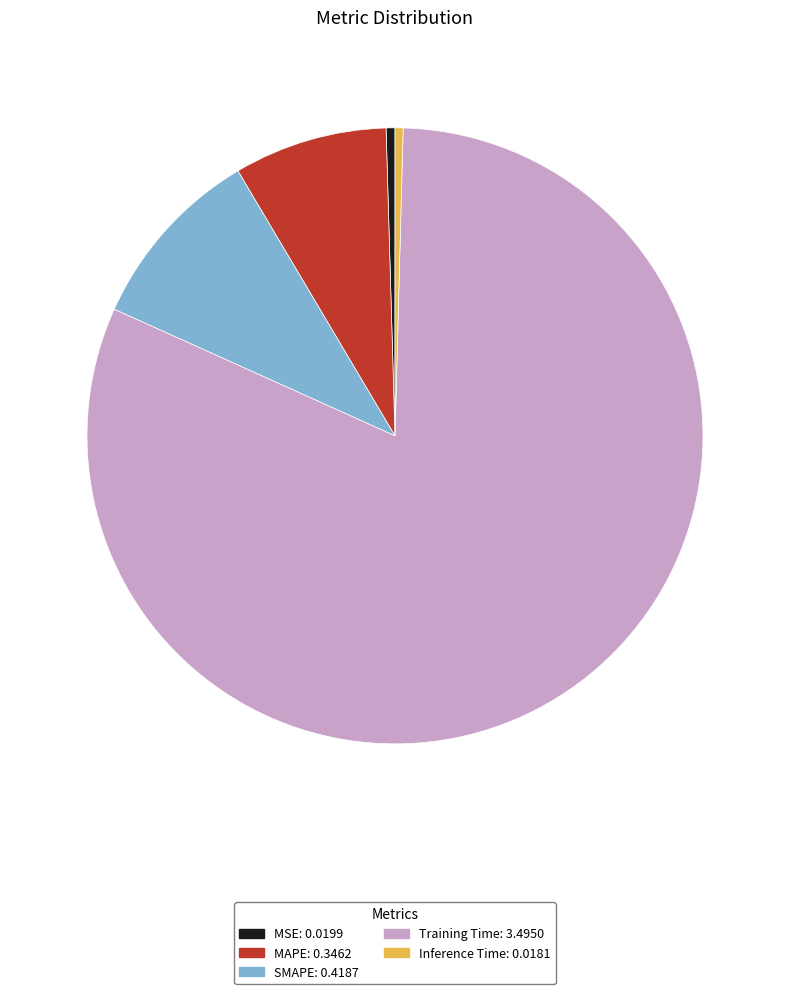

Does MSE account for over 50% of the chart?

No